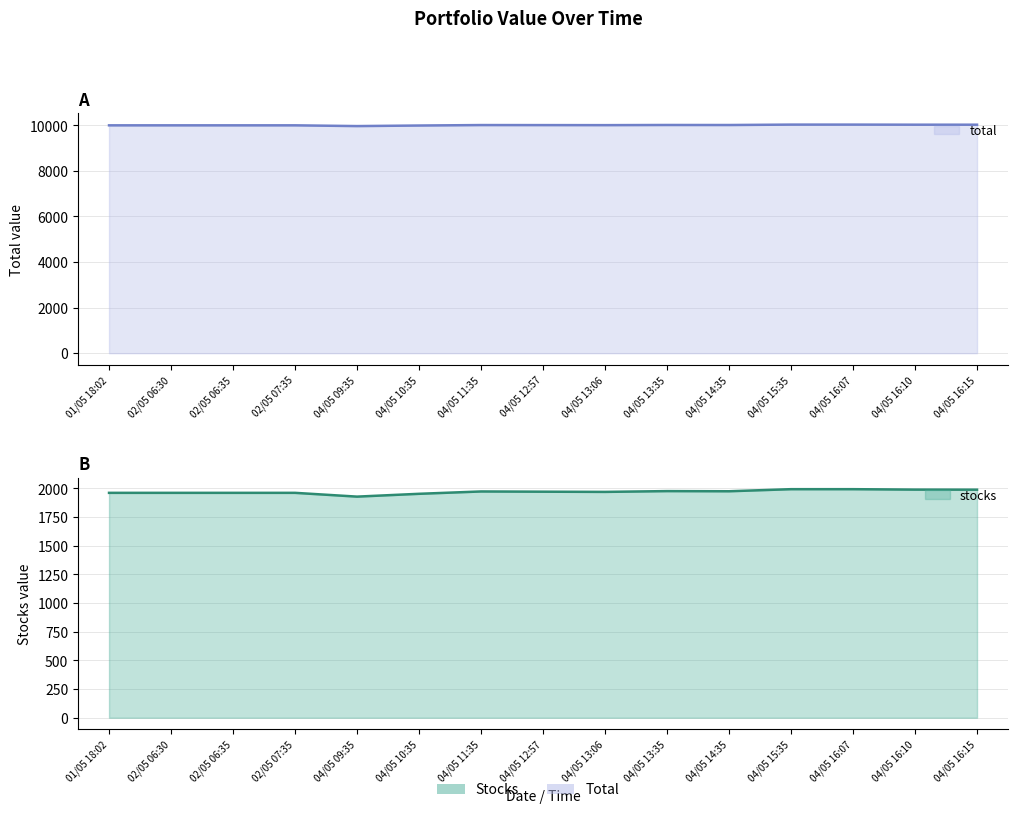

Rank the categories by total value from highest to lowest.

04/05 15:35, 04/05 16:07, 04/05 16:10, 04/05 16:15, 04/05 13:35, 04/05 14:35, 04/05 11:35, 04/05 12:57, 04/05 13:06, 01/05 18:02, 02/05 06:30, 02/05 06:35, 02/05 07:35, 04/05 10:35, 04/05 09:35